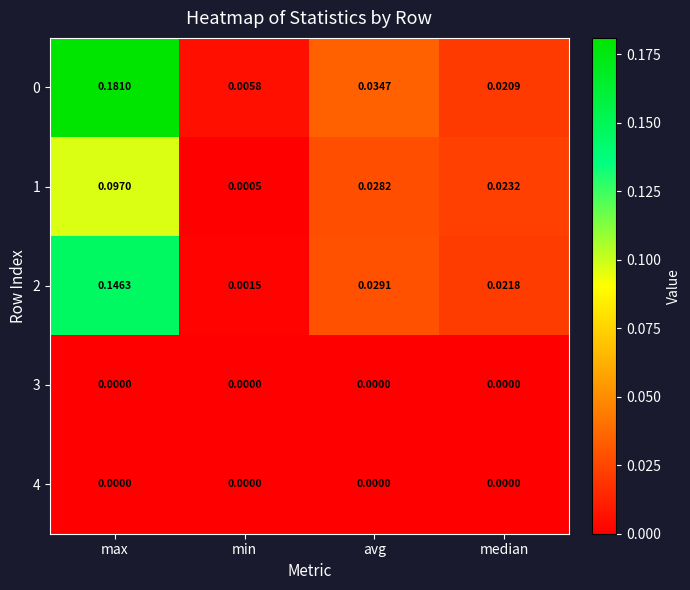

List the labels in order of 0 value, smallest first.

min, median, avg, max